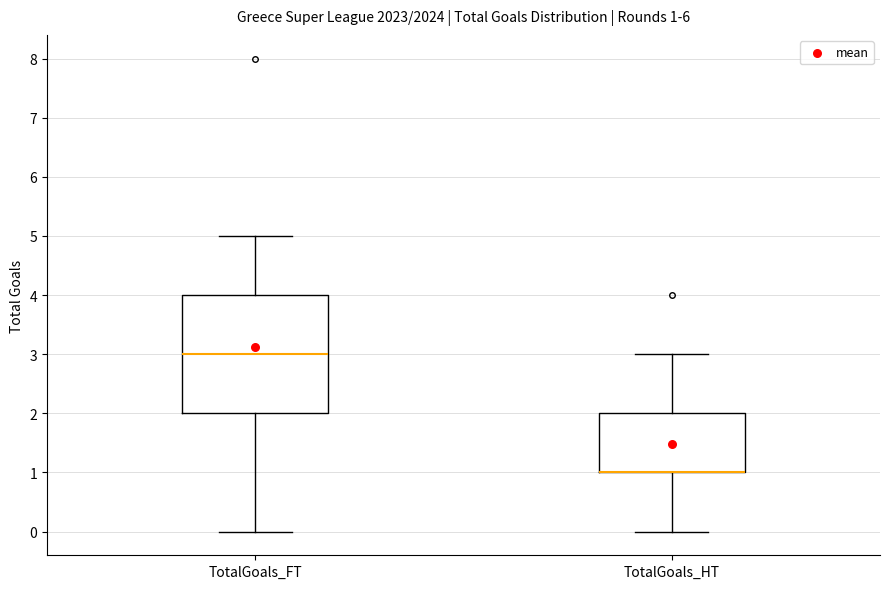

Which box is the tallest, from its lower edge to its upper edge?

TotalGoals_FT